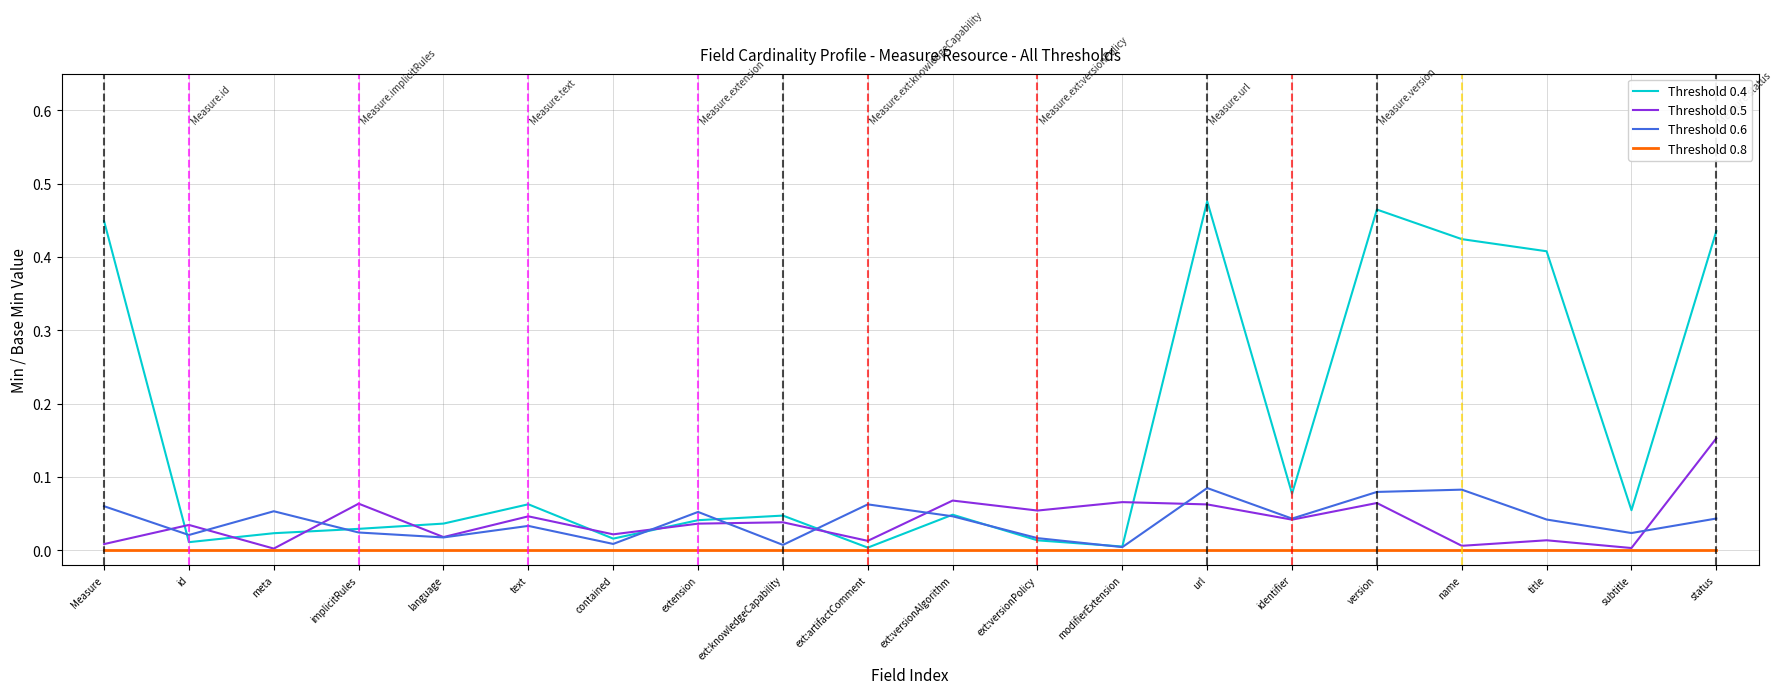

Count the number of categories in the chart.

20